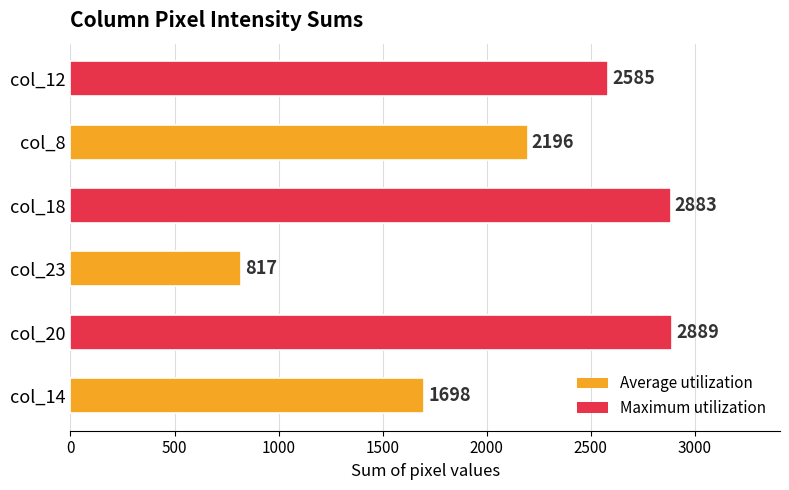

Rank the categories by value from highest to lowest.

col_20, col_18, col_12, col_8, col_14, col_23